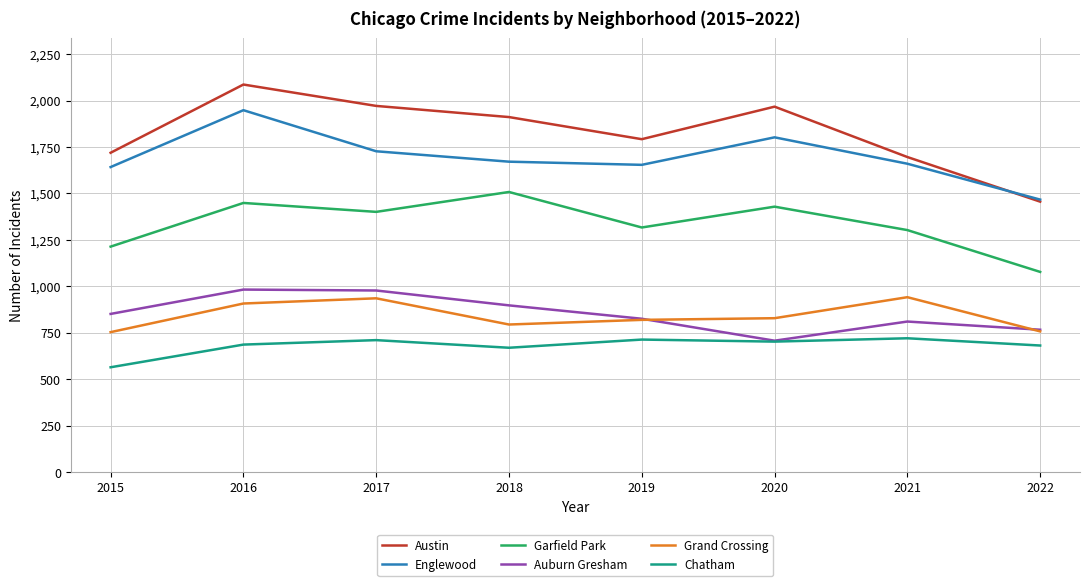

What is the difference between the highest and lowest values at 2019?

1078